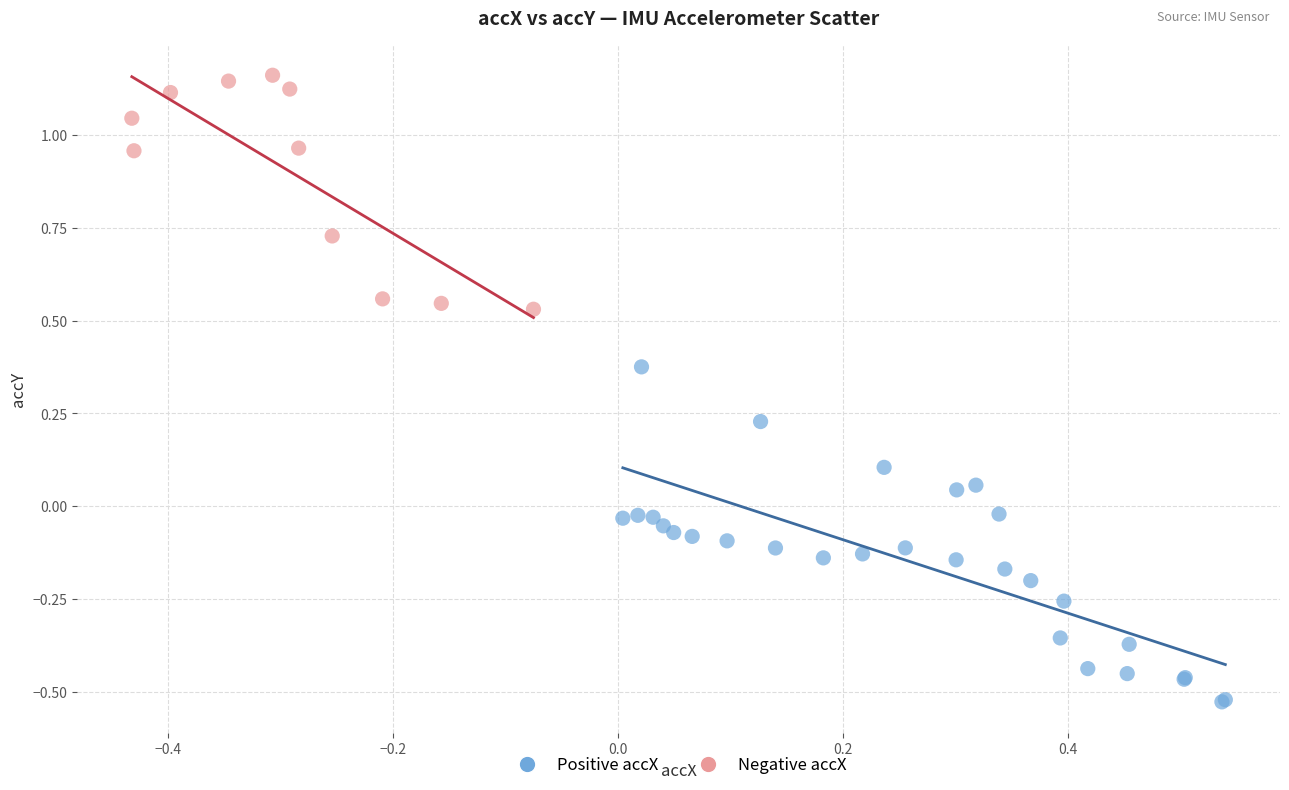

Which series contains the lowest Y value?

Positive accX